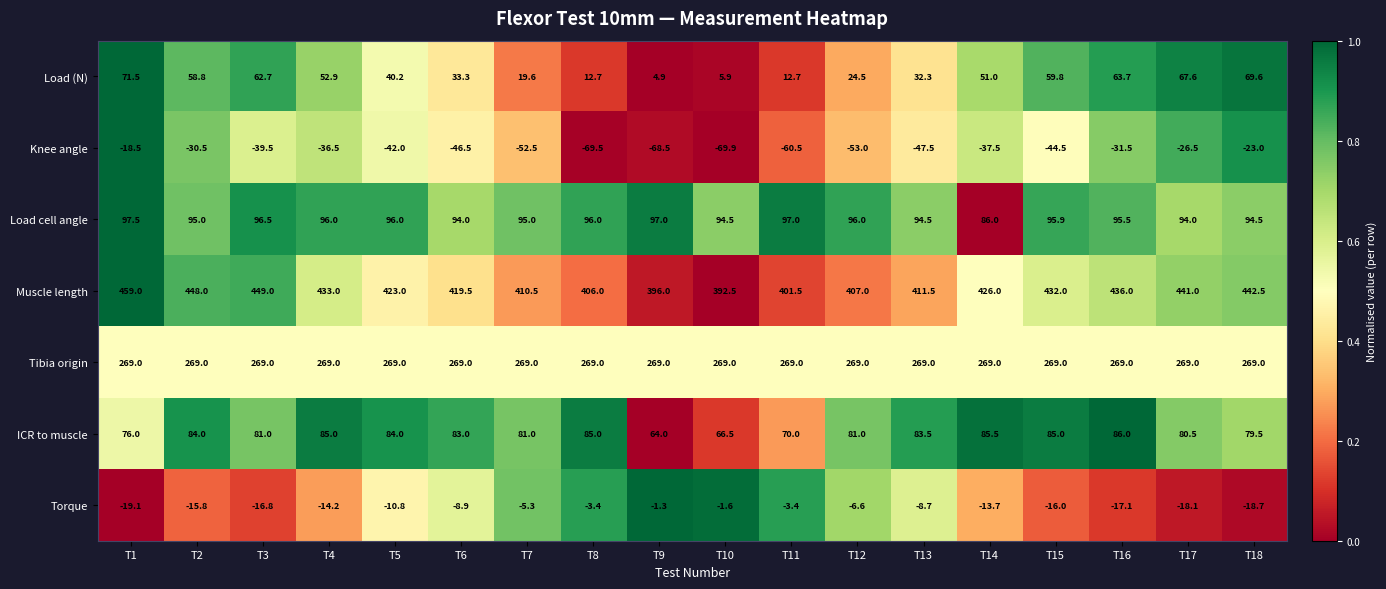

Is it true that Load cell angle equals 121.1 at T14?

False